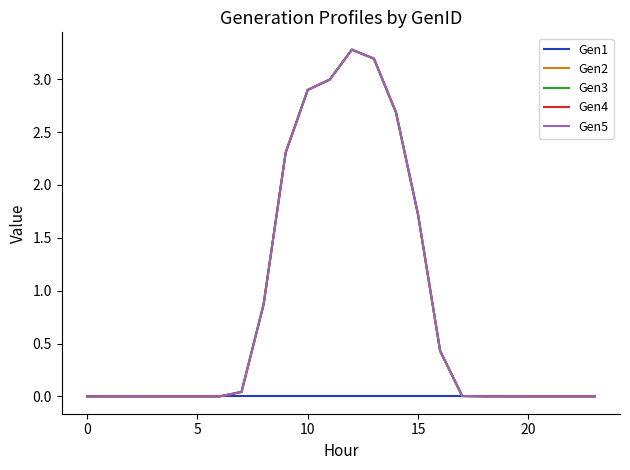

How many interior local peaks does the Gen2 series have?

2